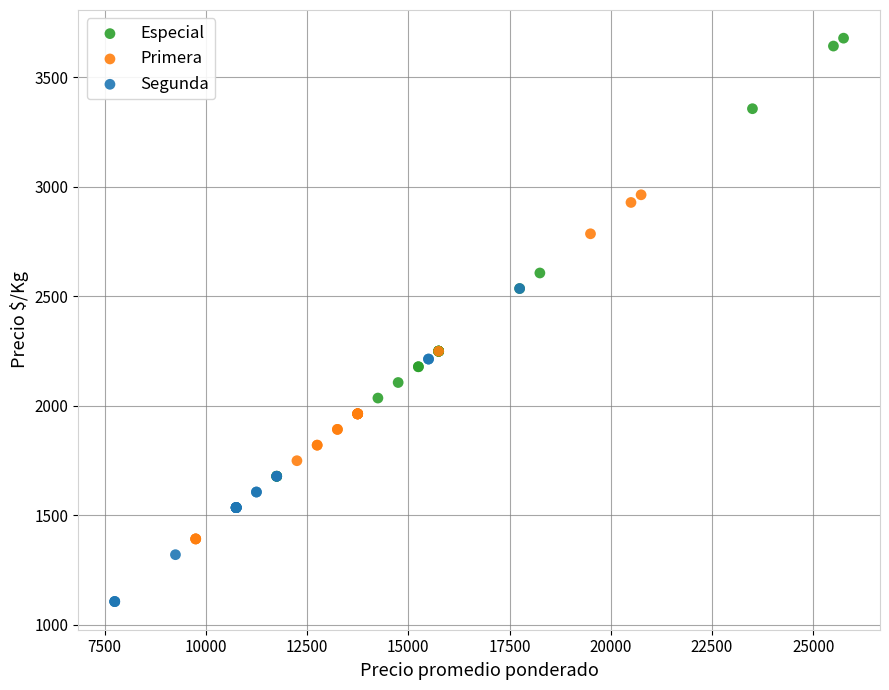

Which series contains the lowest Y value?

Segunda